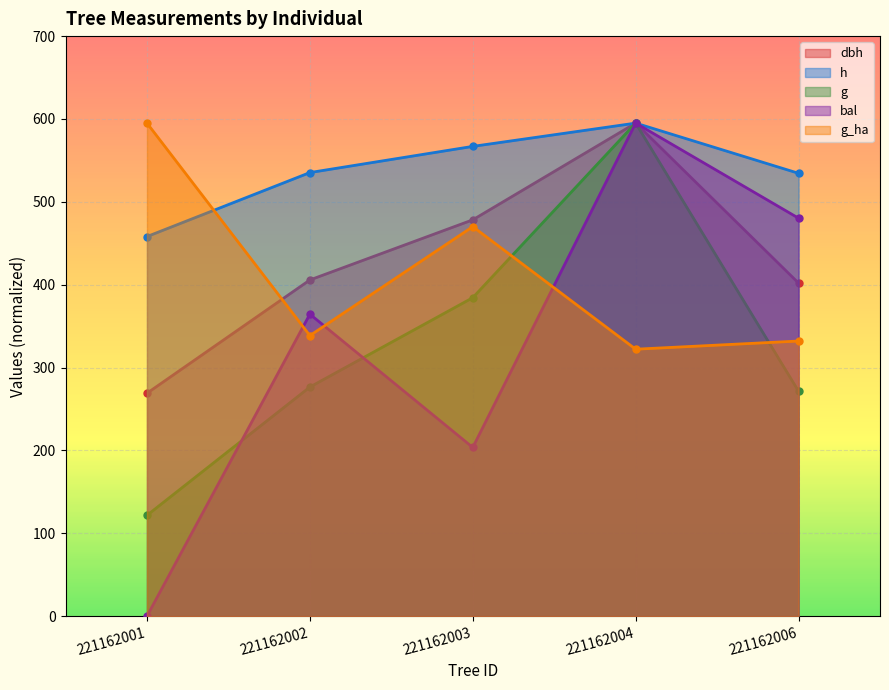

Is the value of g at 221162004 greater than the value of dbh at 221162002?

Yes